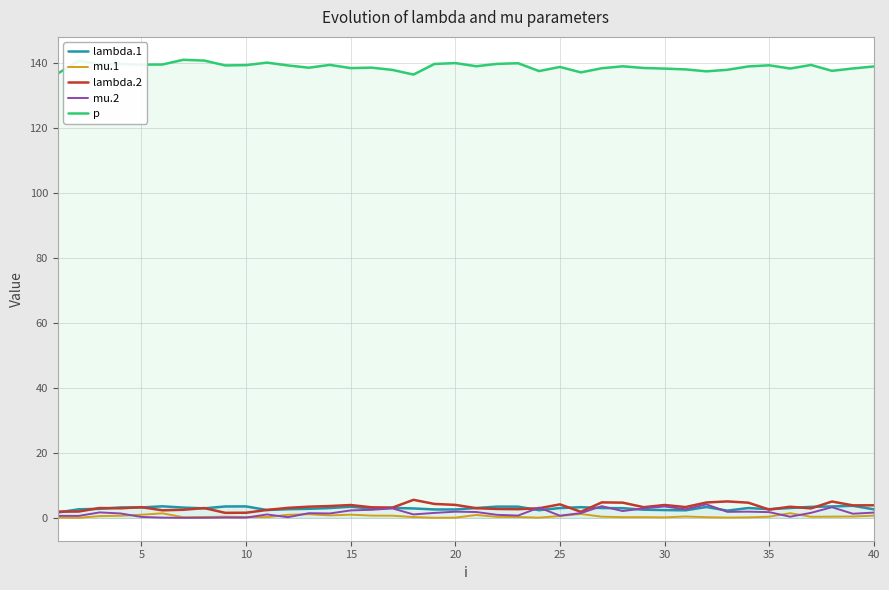

True or false: lambda.2 and p cross at least once.

False